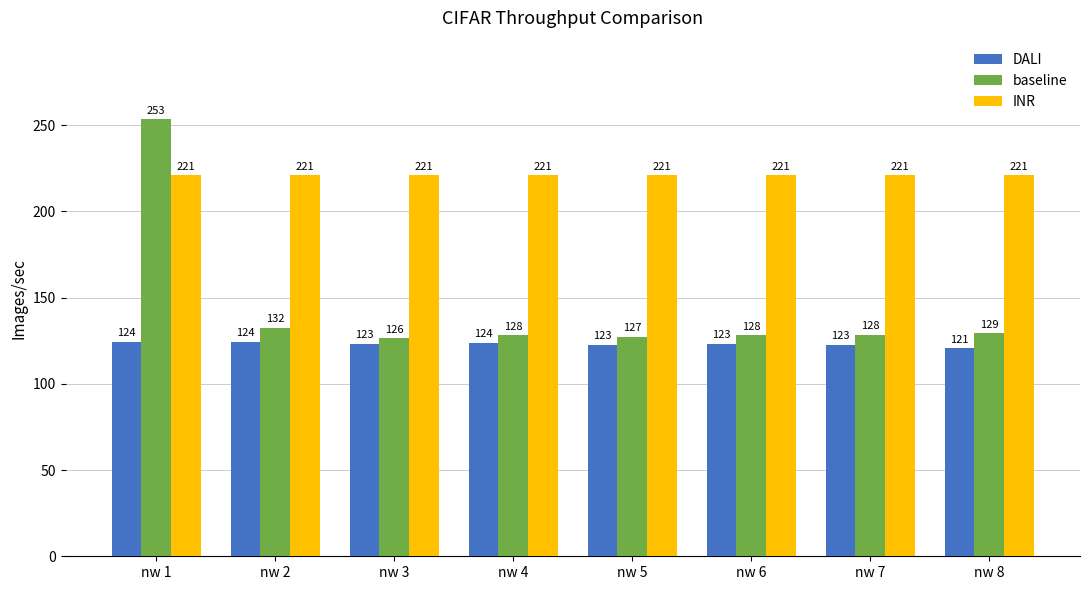

What are all the series names shown in the legend?

DALI, baseline, INR